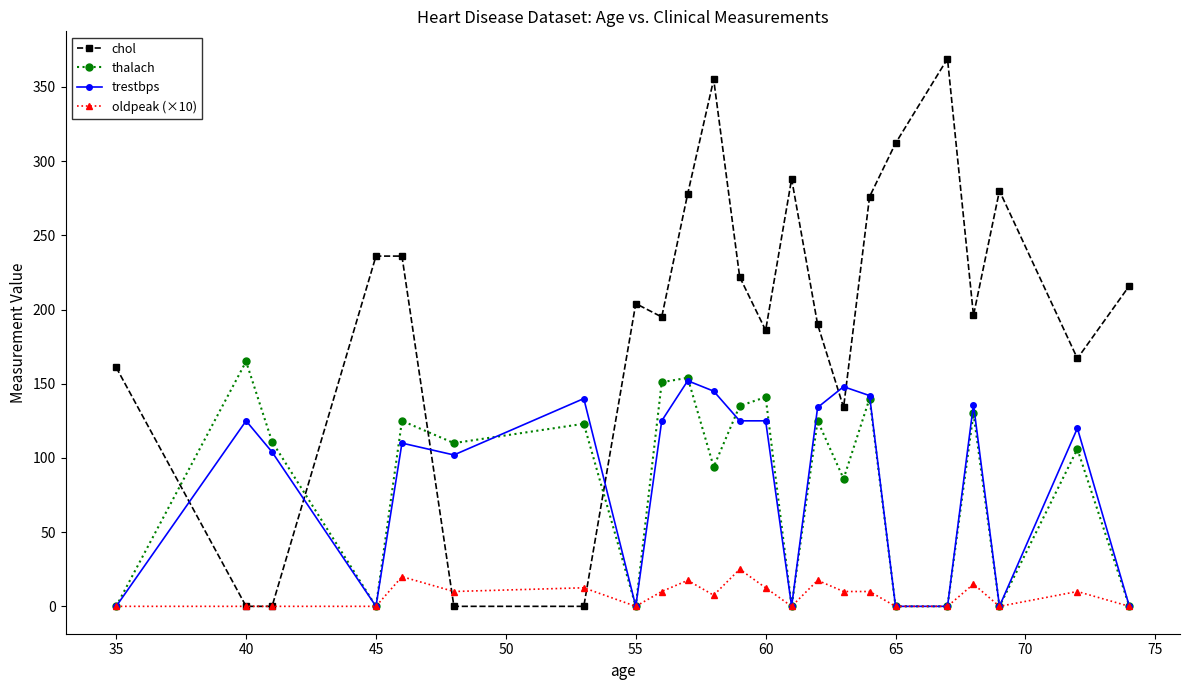

Which series has the widest spread of values?

chol